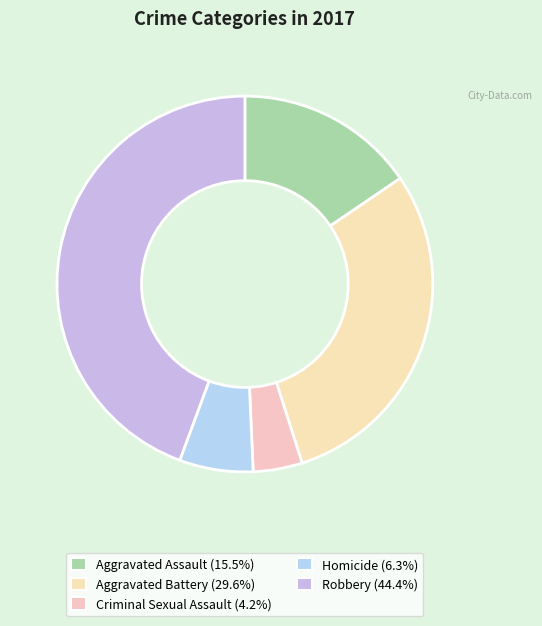

How many slices are in this pie chart?

5